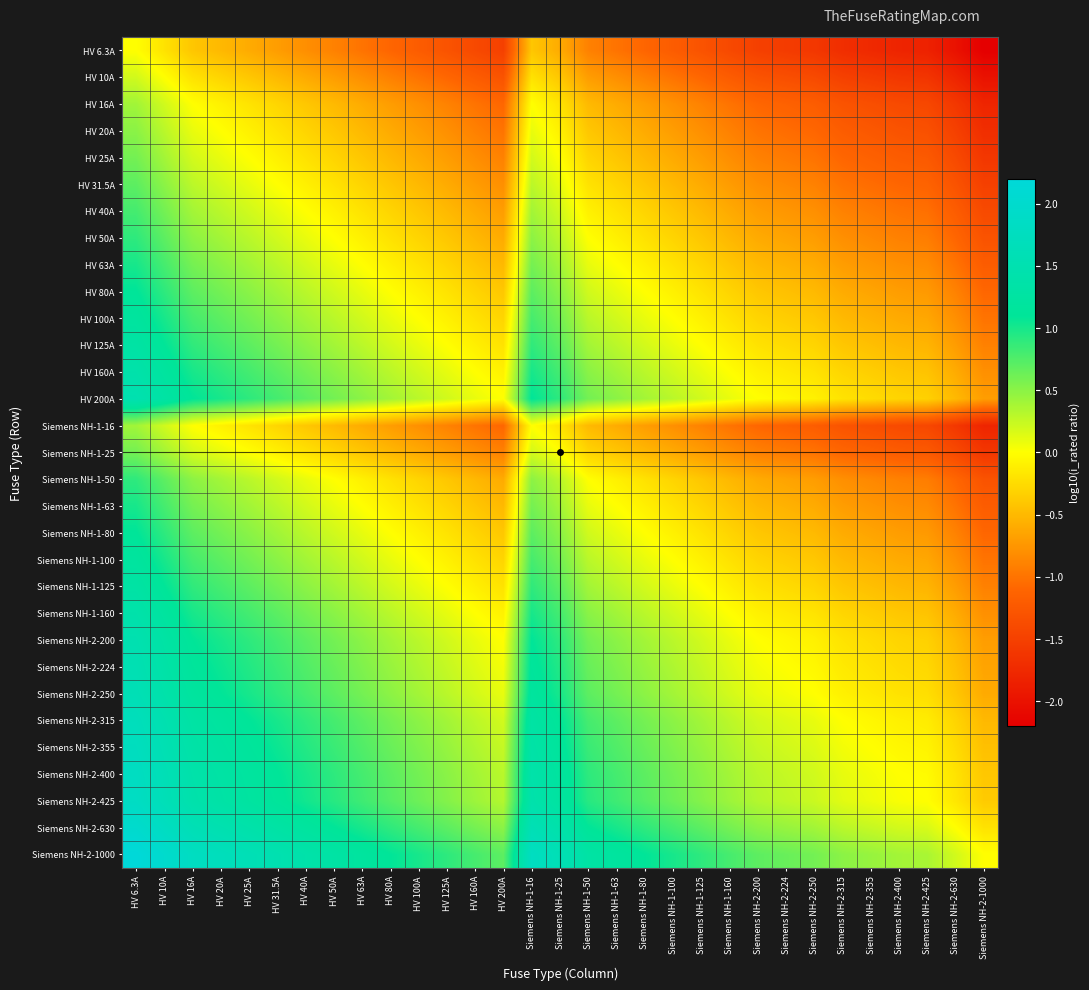

Between Siemens NH-1-63 and HV 100A, which is larger?

Siemens NH-1-63